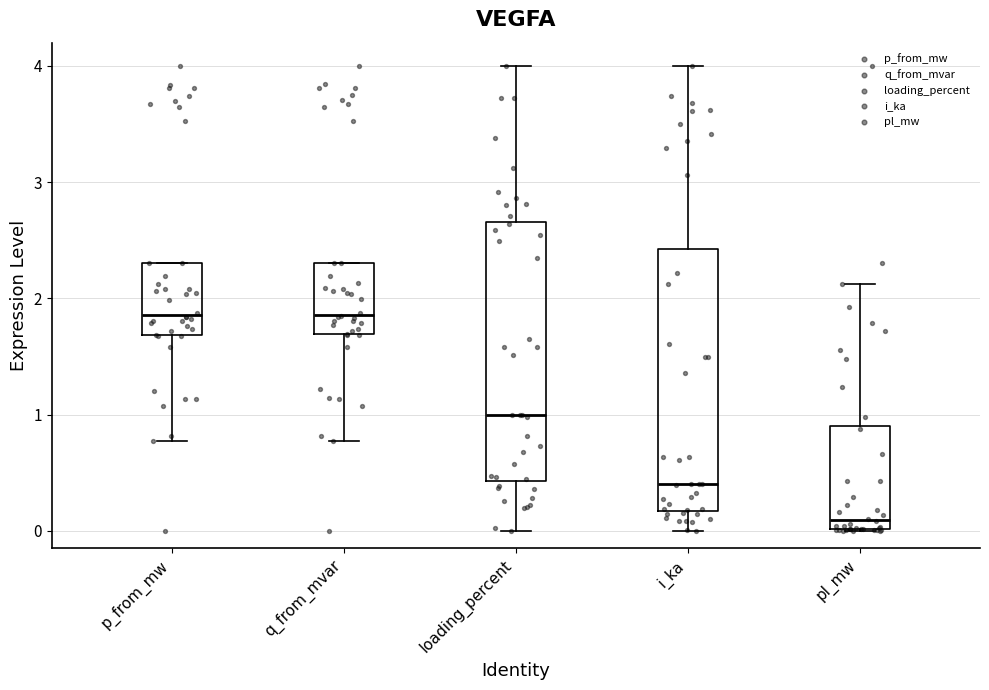

Where does the upper whisker of the box for pl_mw end on the y-axis? The values are not printed on the chart, so give them approximately, as read against the axis.

2.1